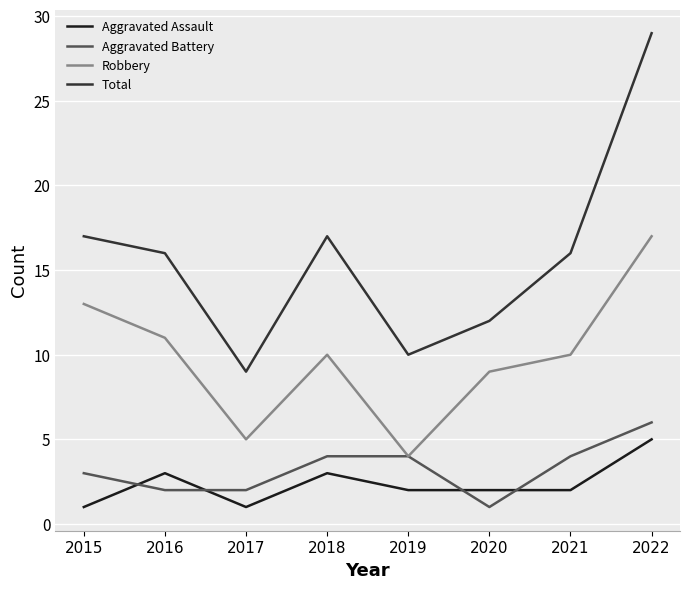

What value does the Total series have at 2022, to the nearest 10?

30